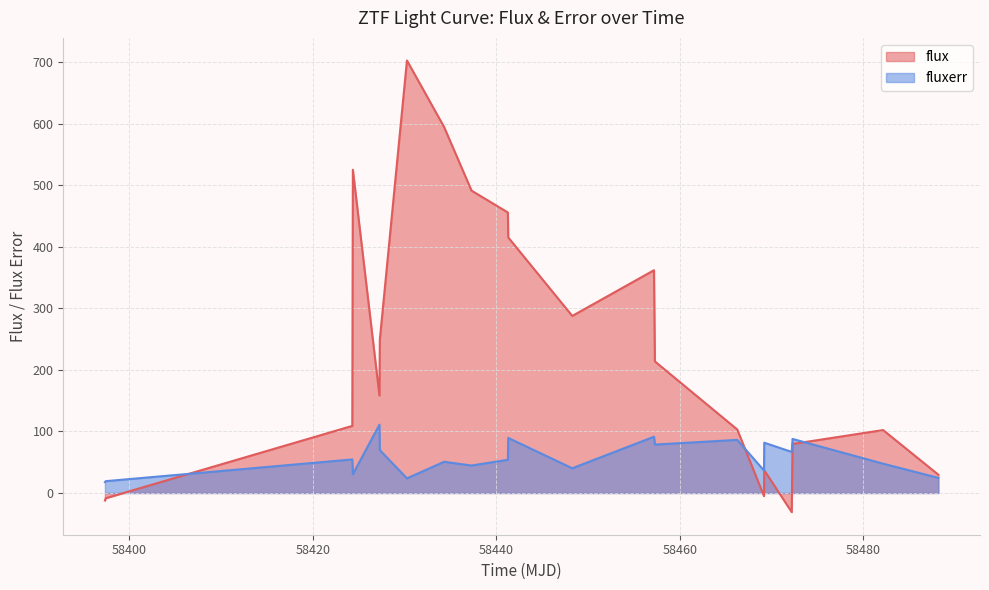

Which series has the largest total across all categories?

flux